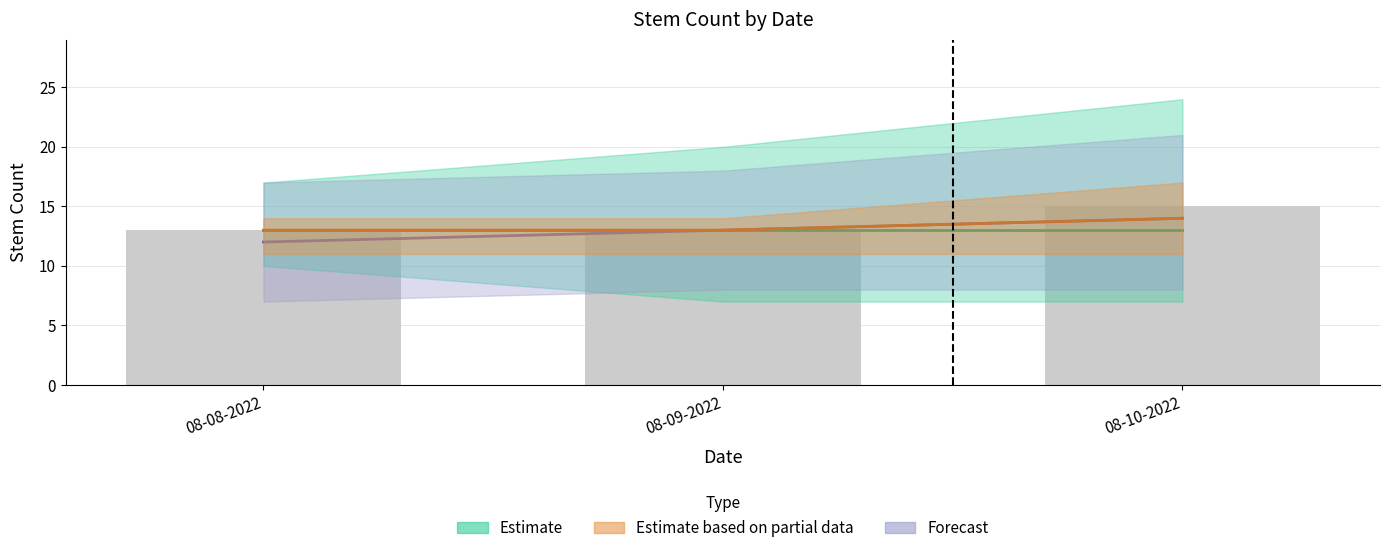

True or false: the data shows 3 at 08-09-2022.

False